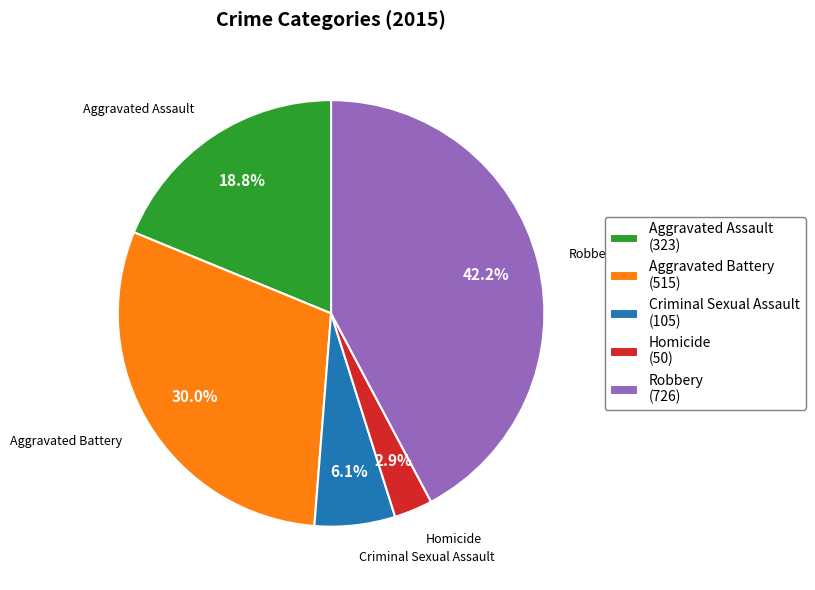

Is Robbery the majority of the pie?

No